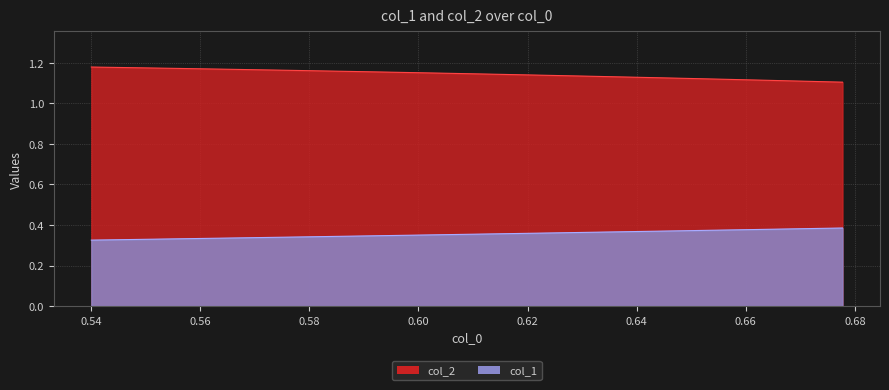

True or false: col_1 and col_2 cross at least once.

False